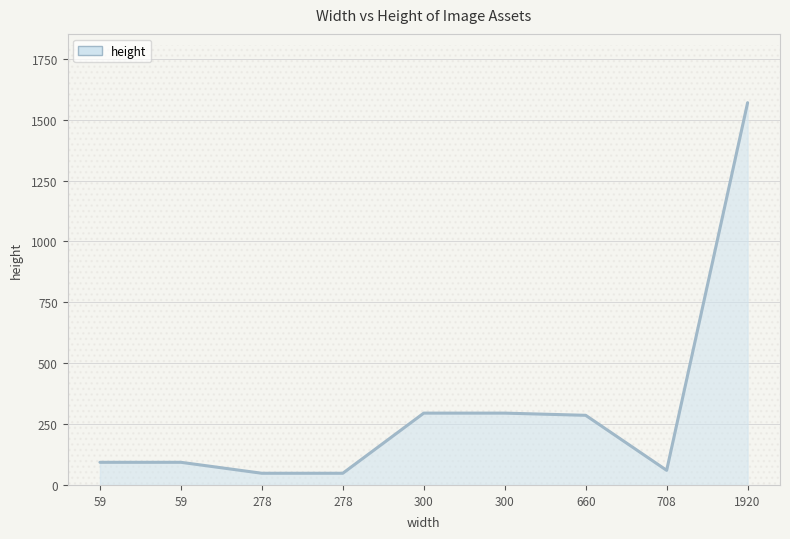

How many points are lower than both their immediate neighbors (excluding endpoints)?

1